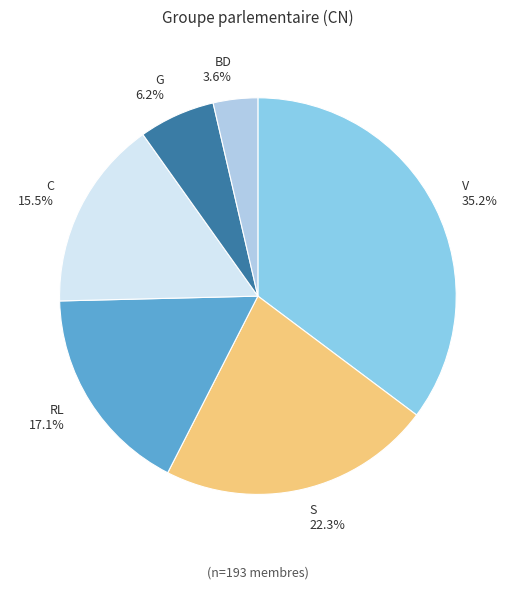

What is the total percentage of C and RL?

32.6%